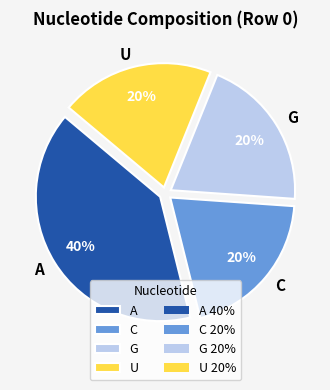

How many slices are in this pie chart?

4